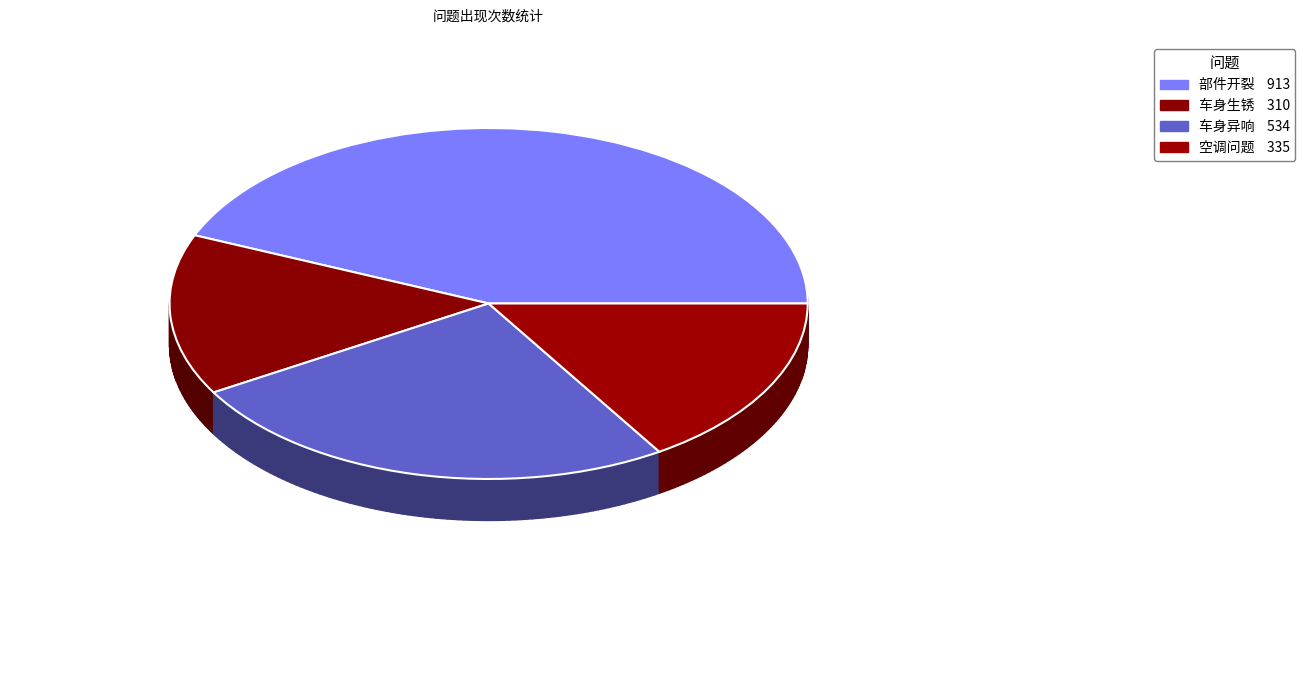

Is it true that 空调问题 is 16% of the pie?

True